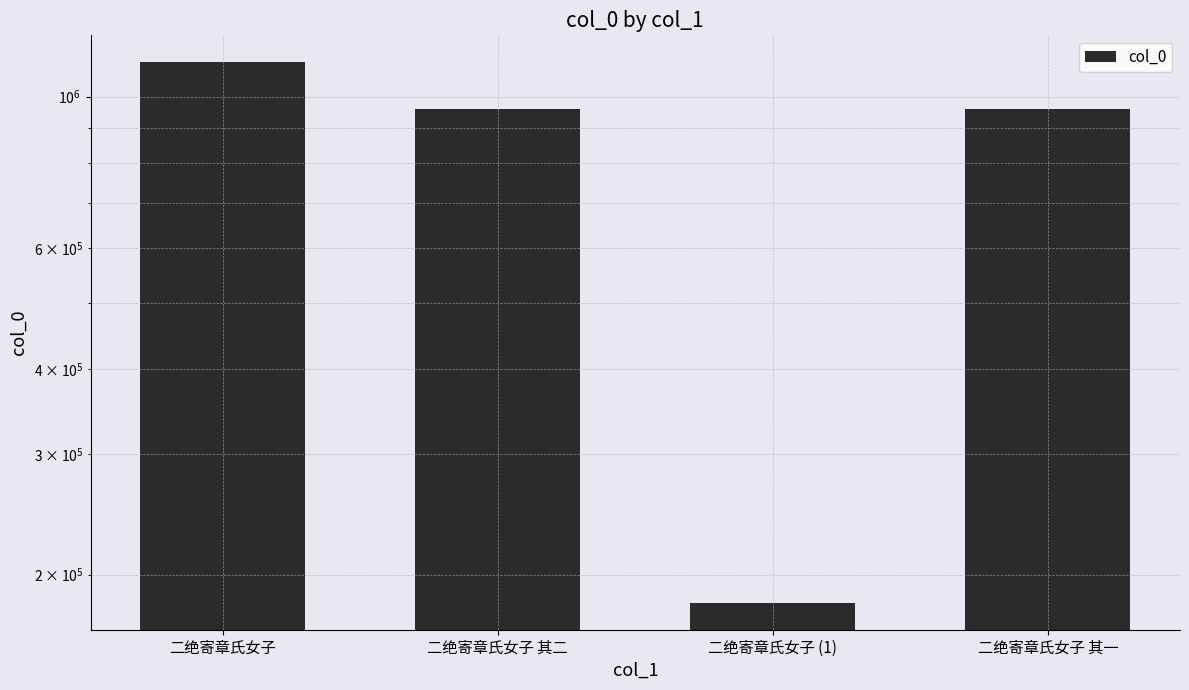

Which category has the lowest value across all series?

二绝寄章氏女子 (1)